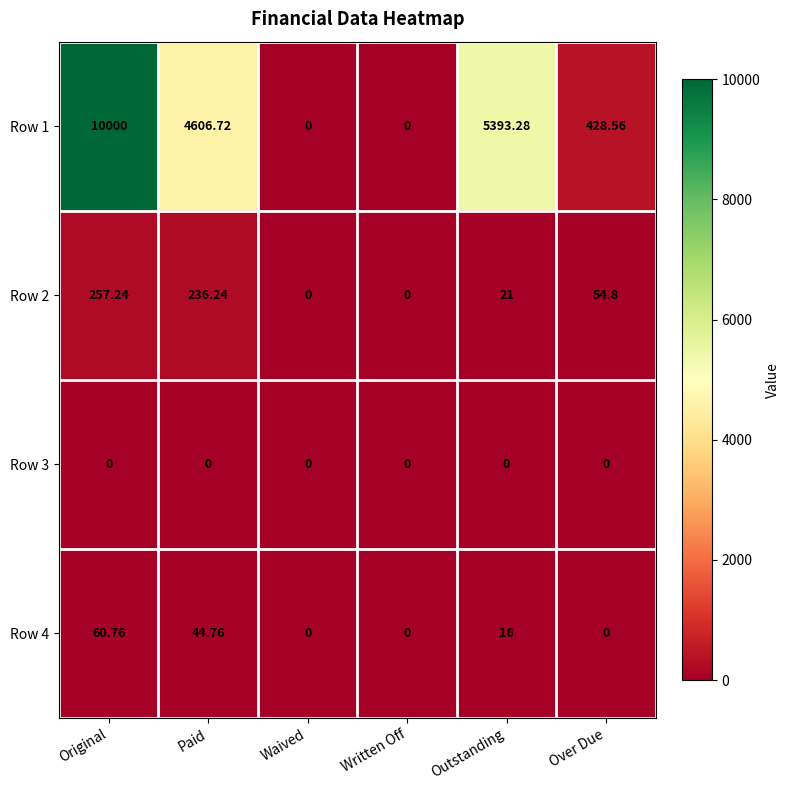

At which label does Row 1 first exceed 4606?

Original